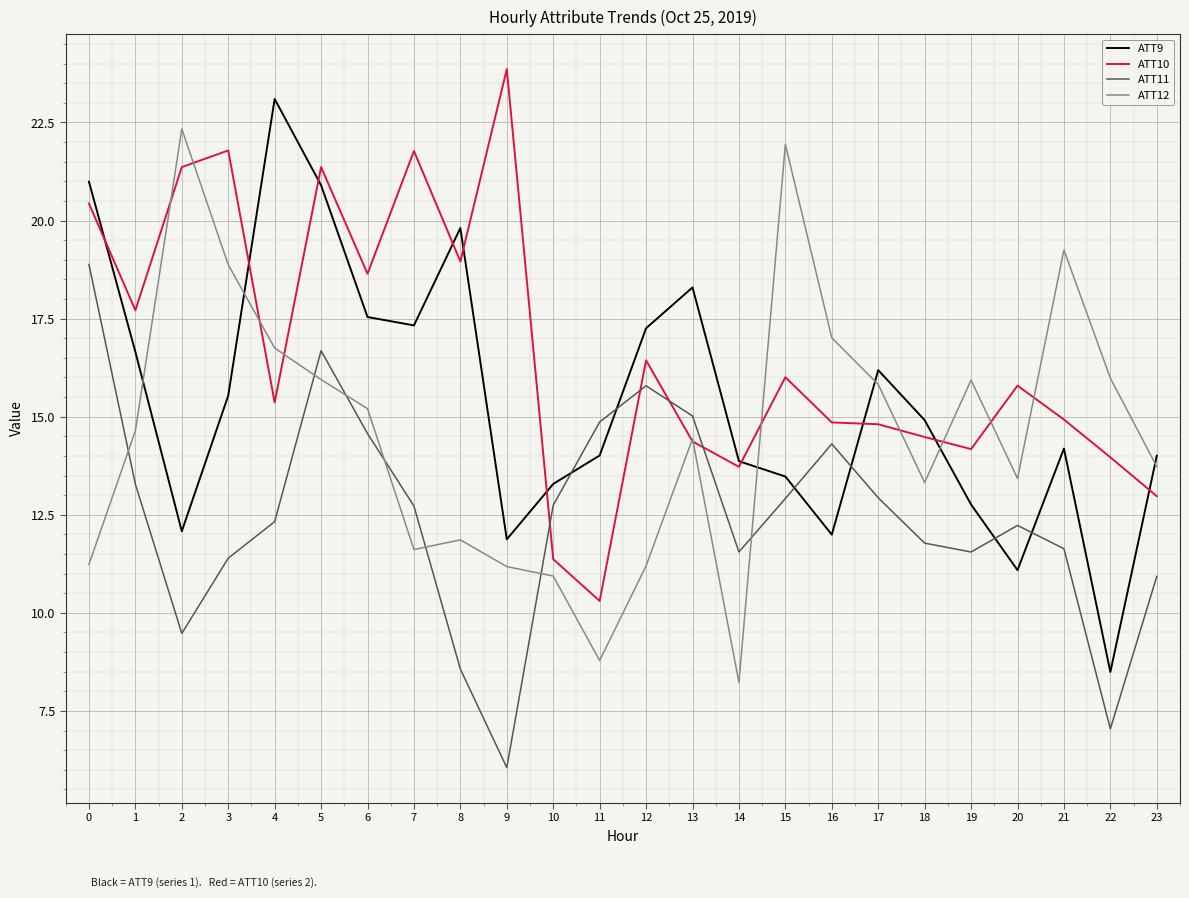

What is the difference between the ATT10 values at 7 and 13?

7.4